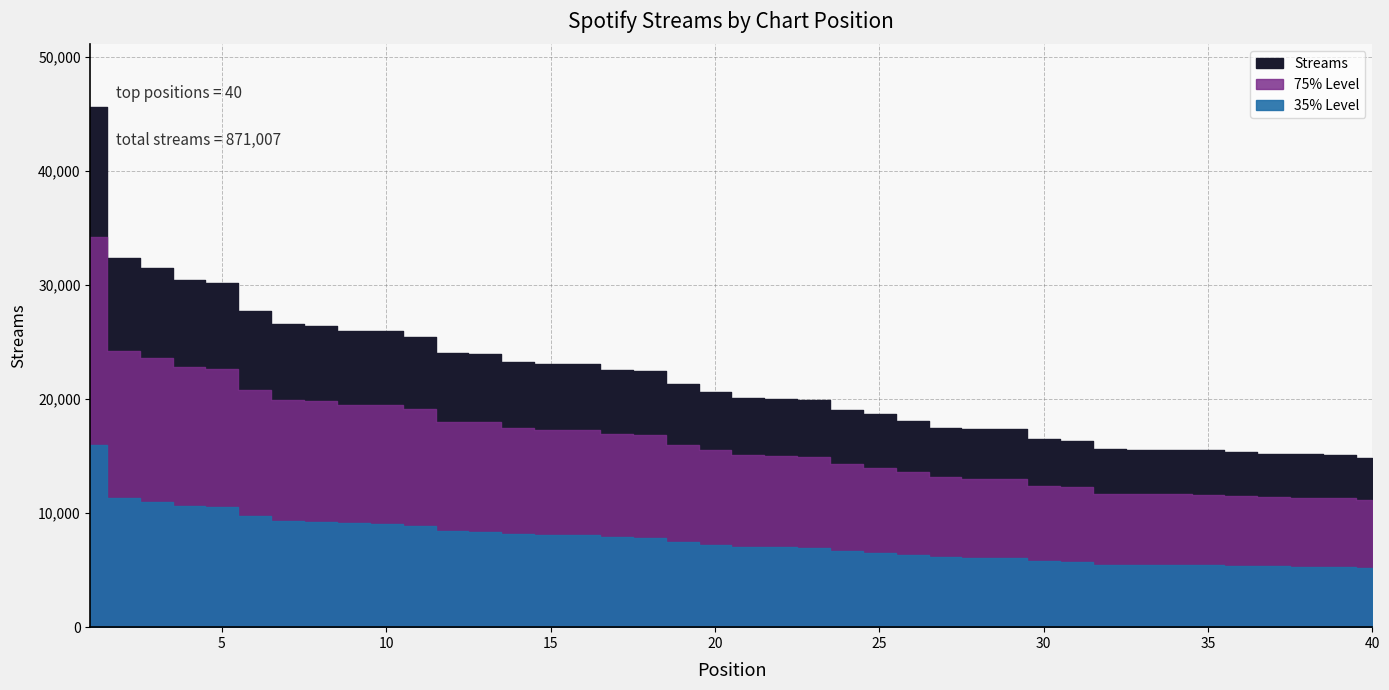

Approximately how many times larger is the value at 3 compared to 35?

2.0